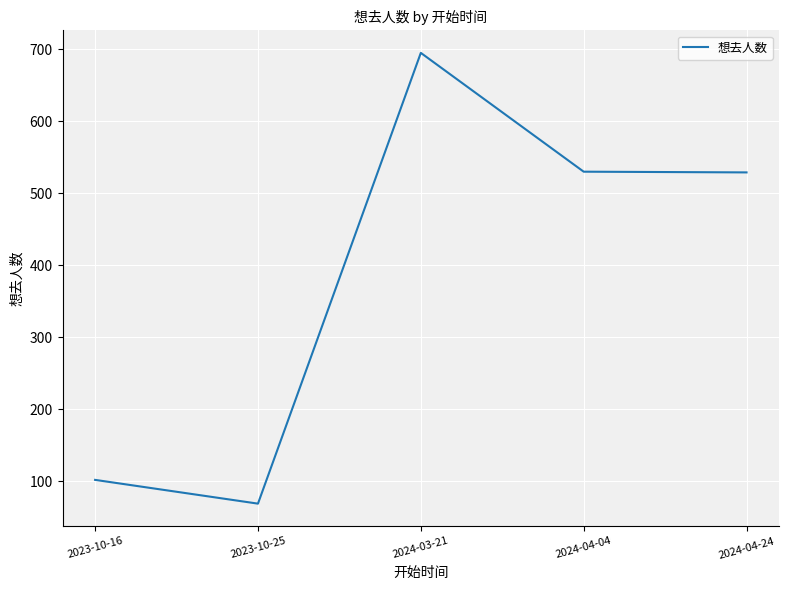

Which category has the lowest value across all series?

2023-10-25